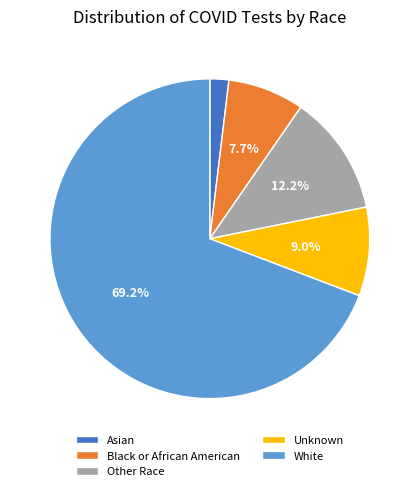

How many slices are in this pie chart?

5